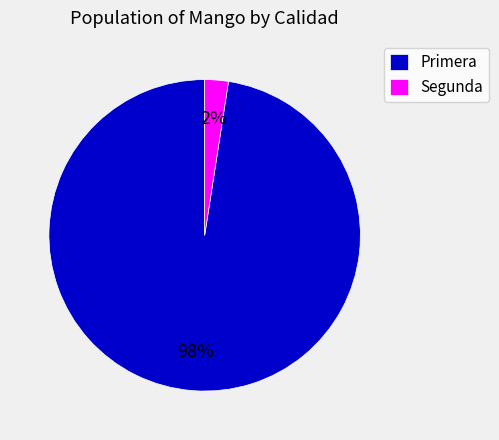

To the nearest percent, what portion does Segunda represent?

2%